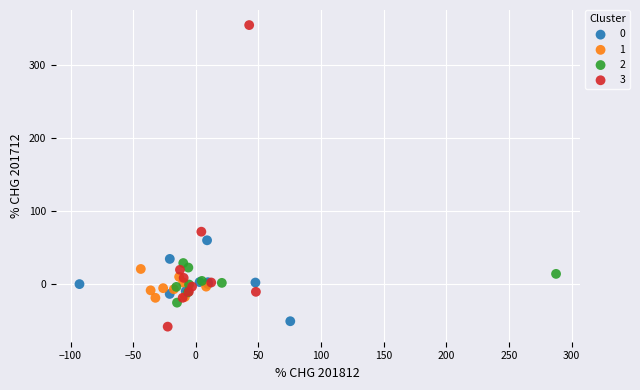

Which series contains the highest Y value?

3